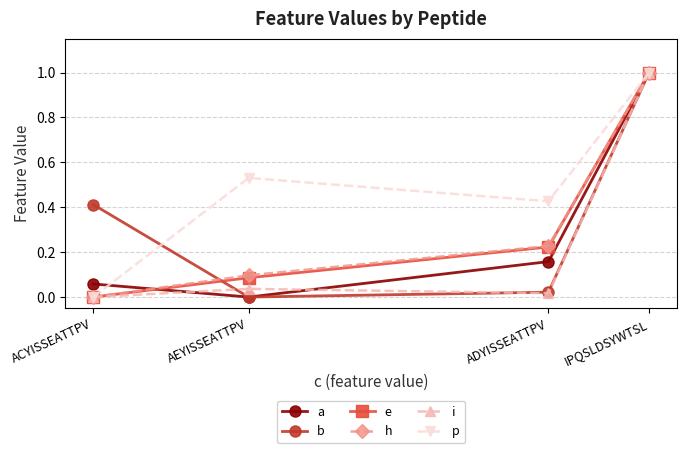

The value of e at IPQSLDSYWTSL is 0.3. True or false?

False